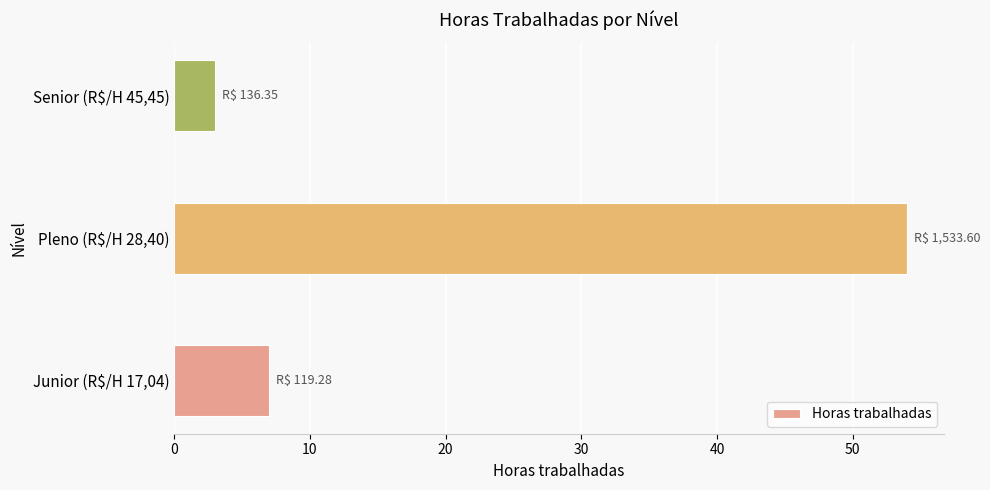

How many series are shown in this chart?

1